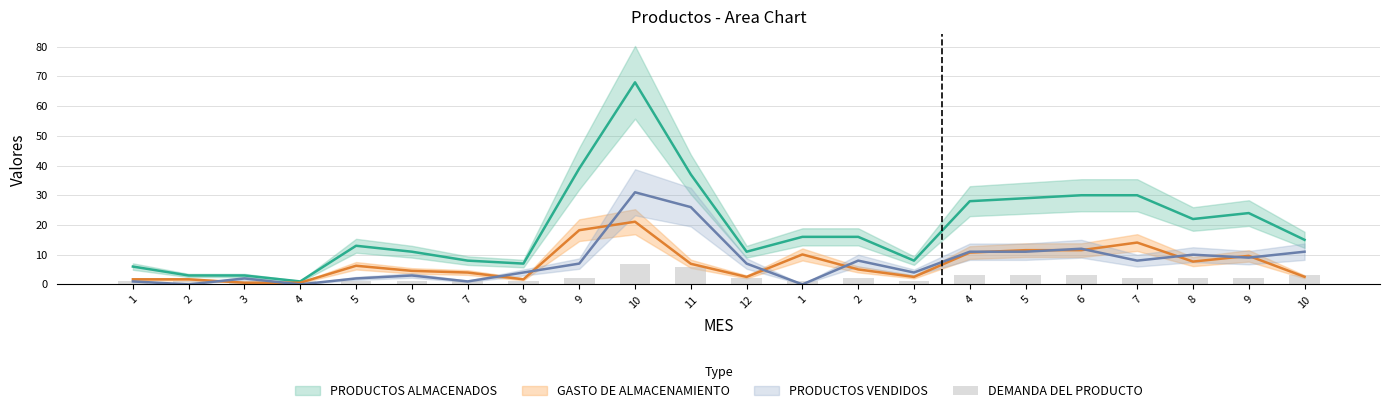

What is the value of the 5th bar from the left?

1